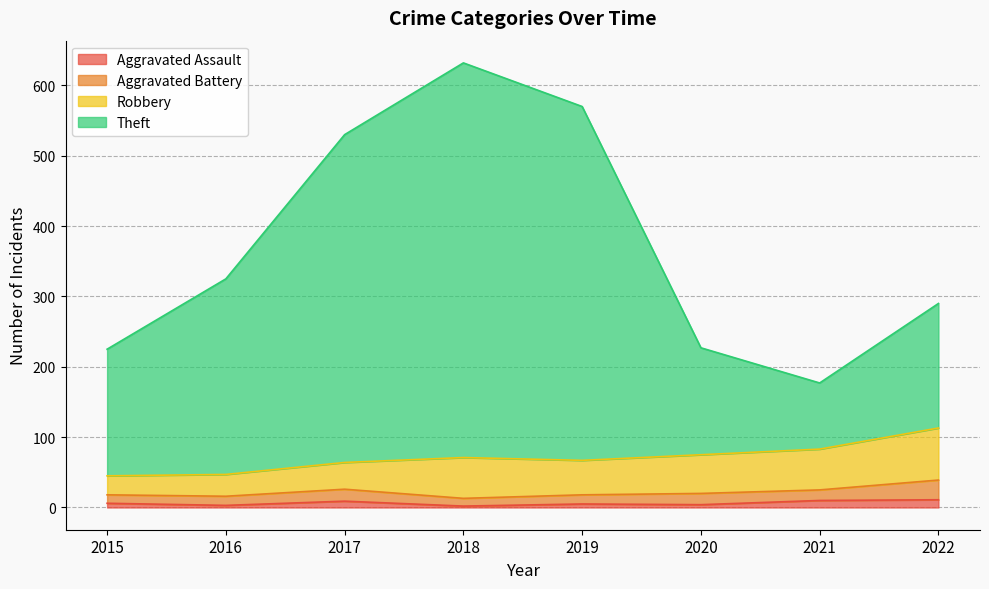

How many lines are shown in the chart?

4